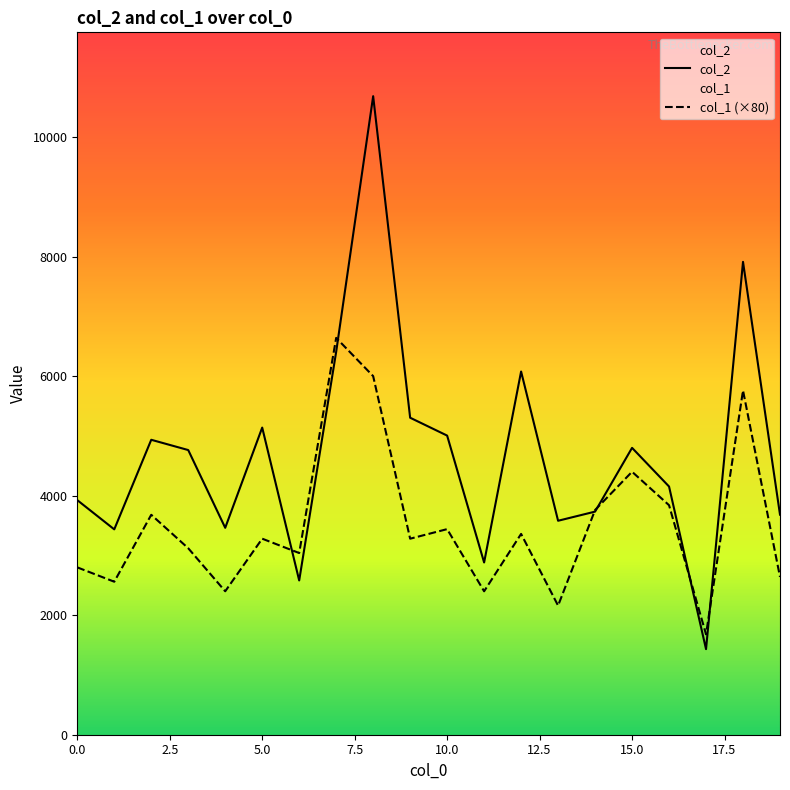

True or false: col_1 has a value of 2560 at 1.

True